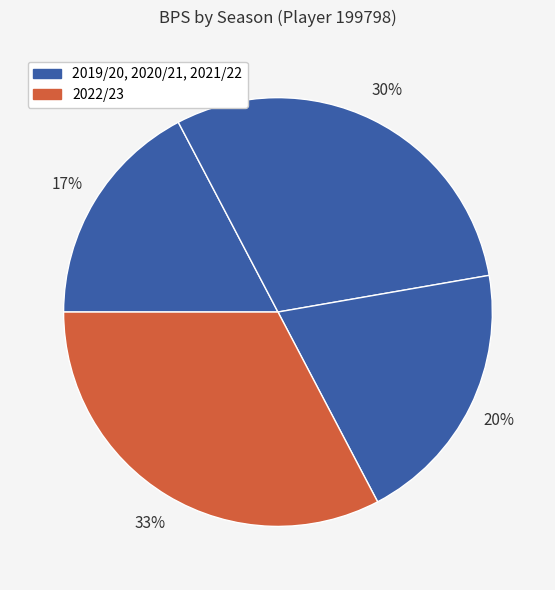

Count the number of slices in the pie.

4